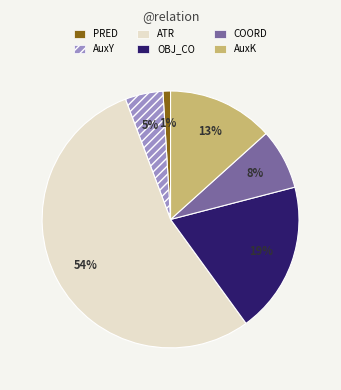

Between COORD and AuxY, which is larger?

COORD